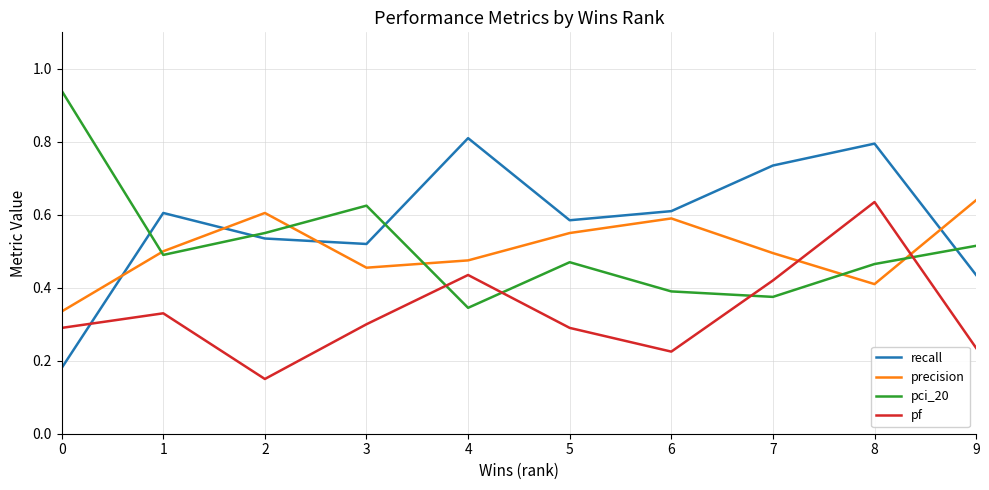

True or false: recall has a value of 0.2 at 1.

False